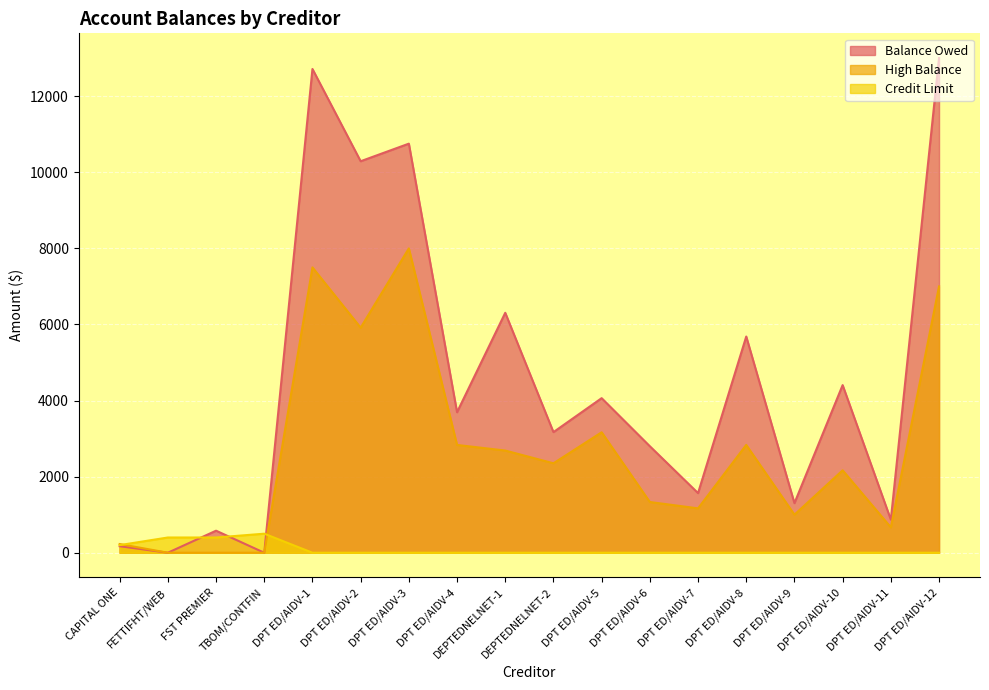

True or false: Balance Owed has a value of 869 at DPT ED/AIDV-11.

True